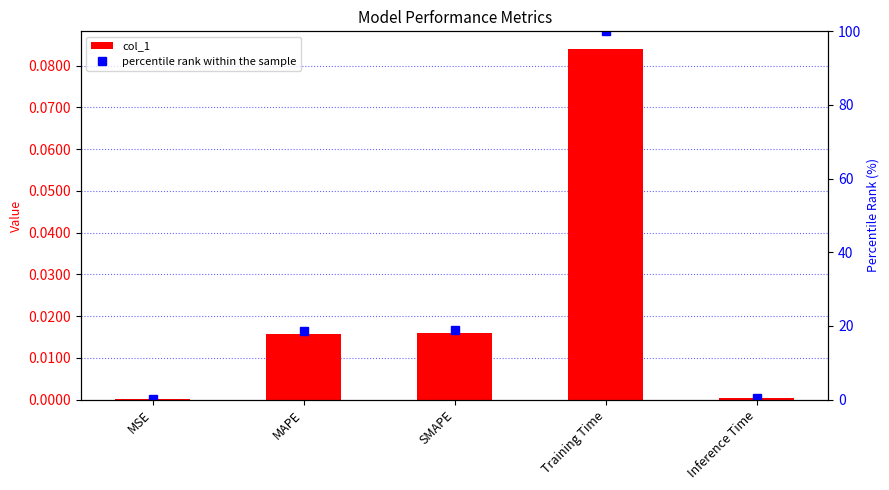

Which series has the largest range (max minus min)?

percentile rank within the sample